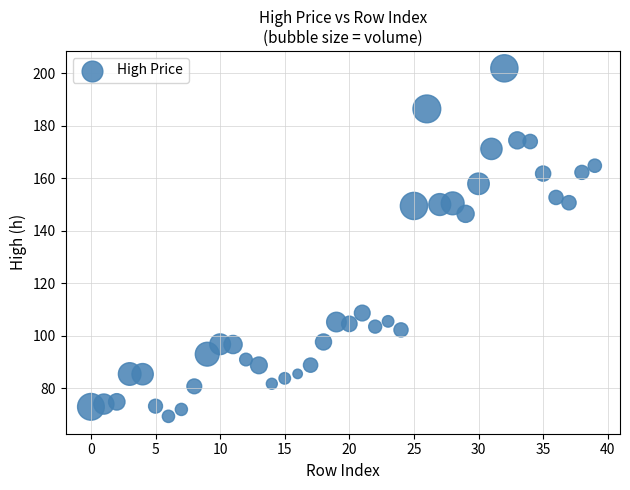

What is the range of Y values (max minus min)?

132.5